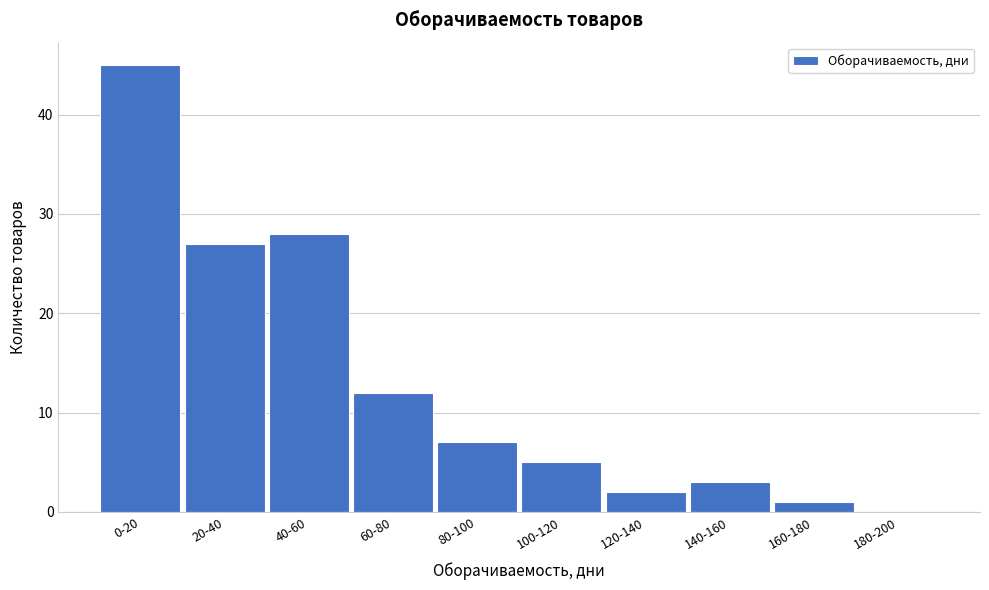

Reading left to right, list all the values displayed in this chart.

0-20=45	20-40=27	40-60=28	60-80=12	80-100=7	100-120=5	120-140=2	140-160=3	160-180=1	180-200=0